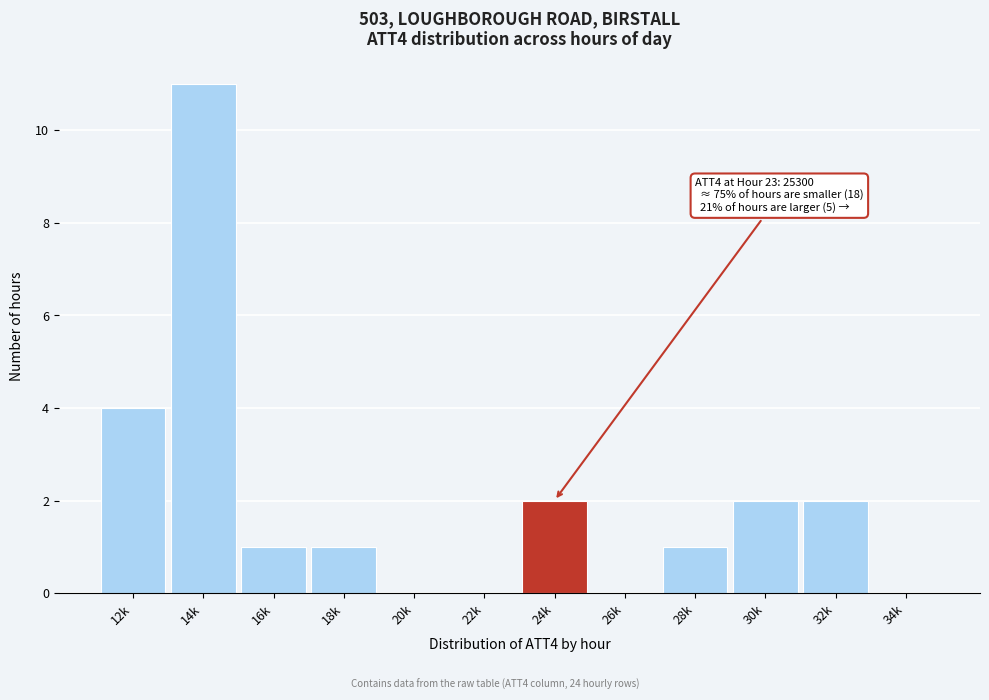

Reading left to right, transcribe all the data shown in this chart.

12k=4	14k=11	16k=1	18k=1	20k=0	22k=0	24k=2	26k=0	28k=1	30k=2	32k=2	34k=0